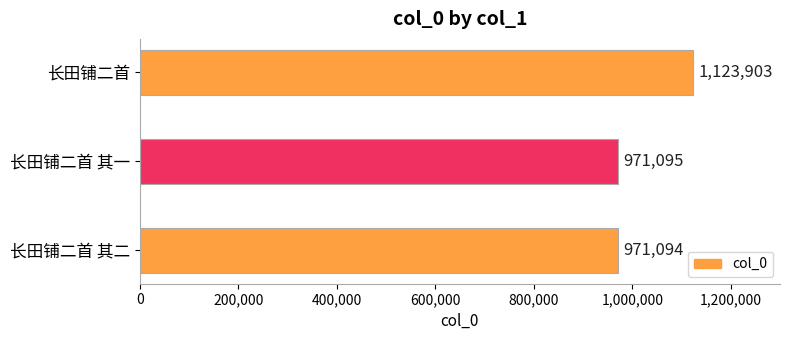

How many values are below 971095?

1